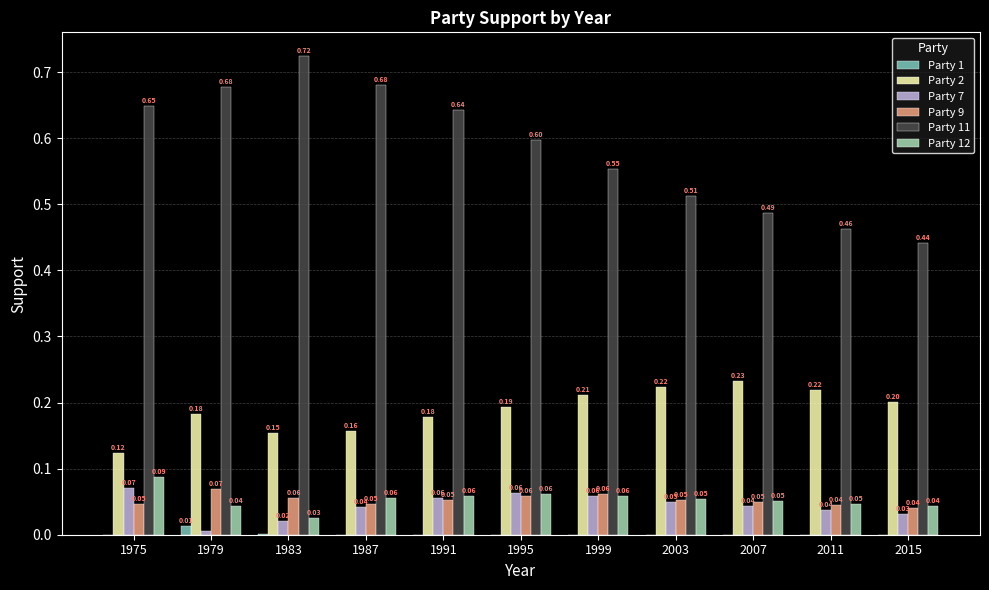

What is the total value across all series at 1999?

0.9